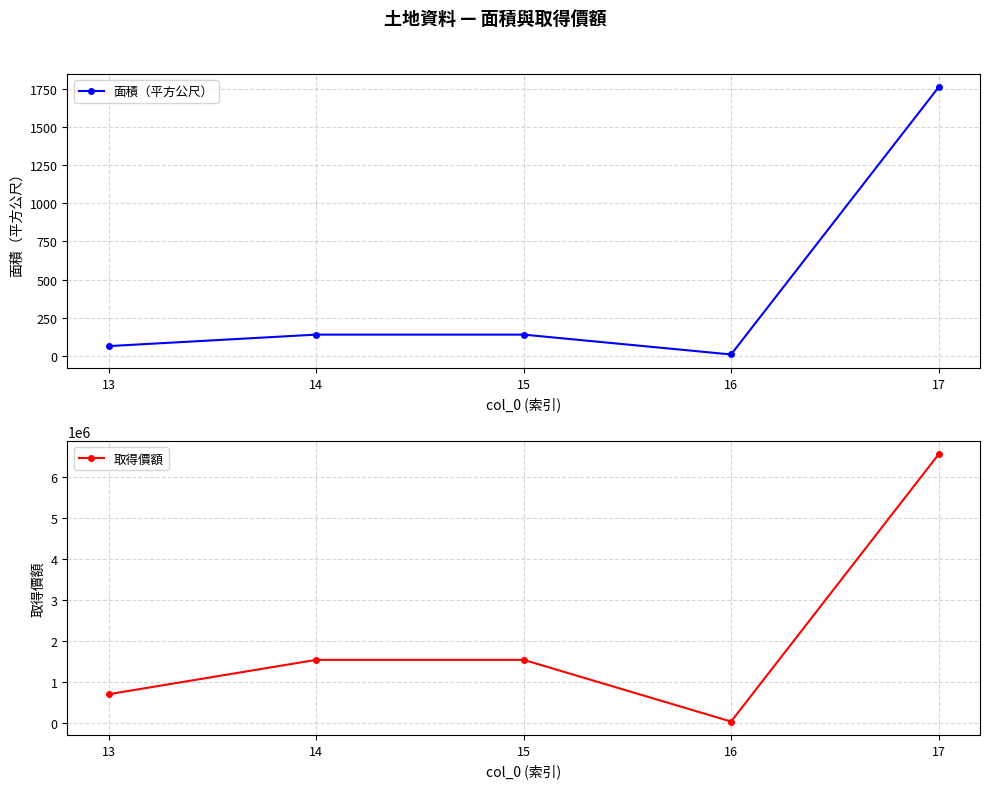

True or false: 面積（平方公尺） and 取得價額 intersect in this chart.

False